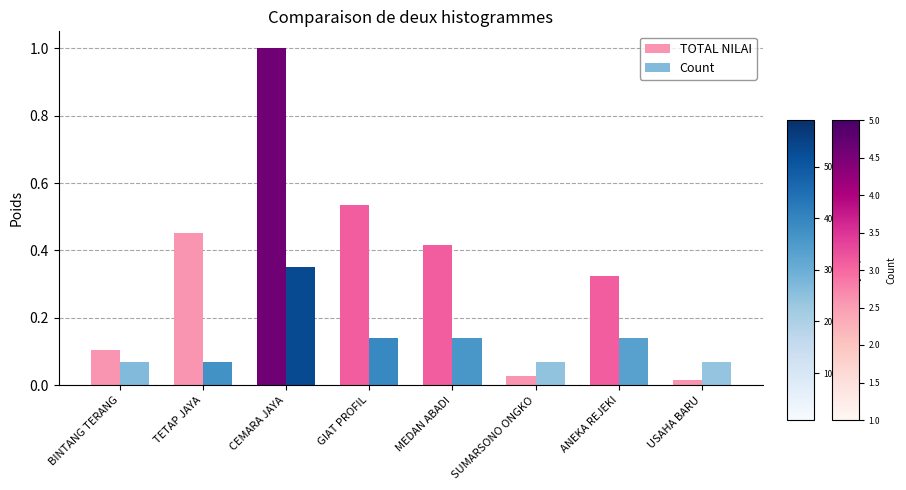

The value of Count at USAHA BARU is 0.0. True or false?

False